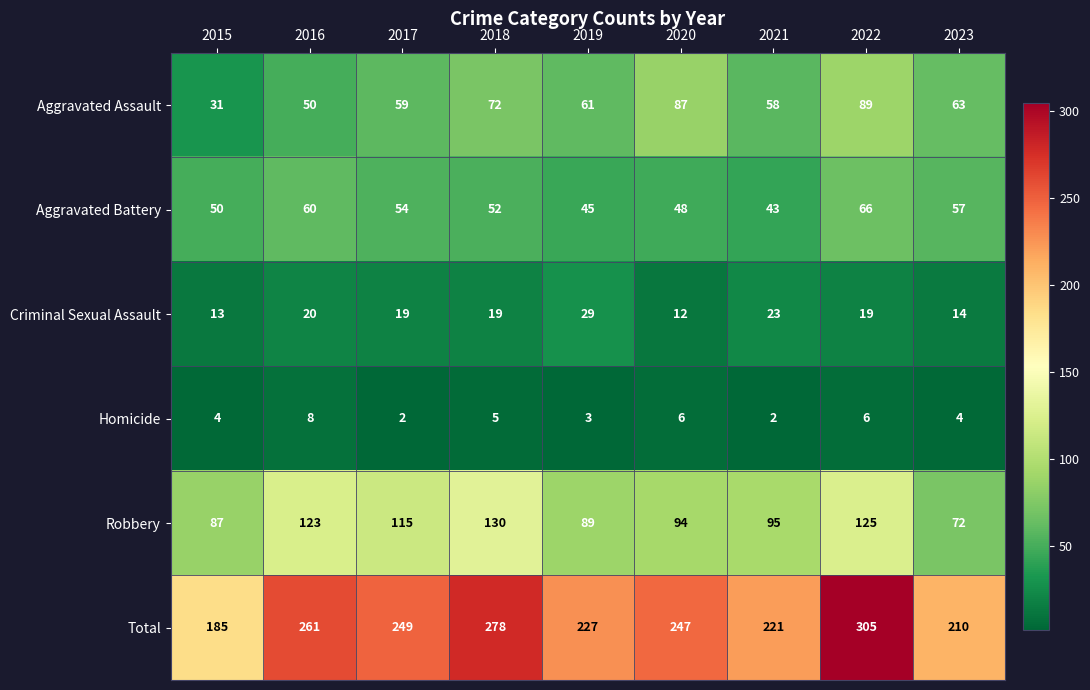

Is it true that Robbery equals 105 at 2023?

False